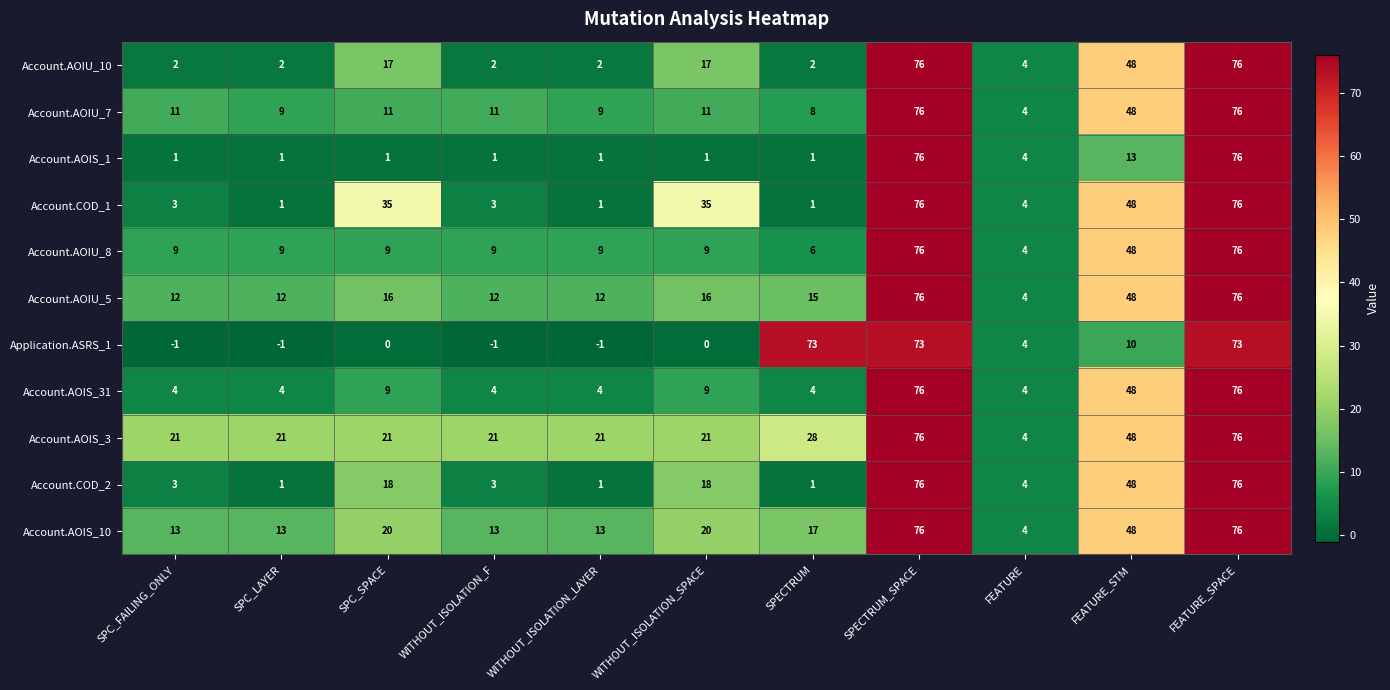

The value of Account.AOIU_5 at SPC_LAYER is 12. True or false?

True